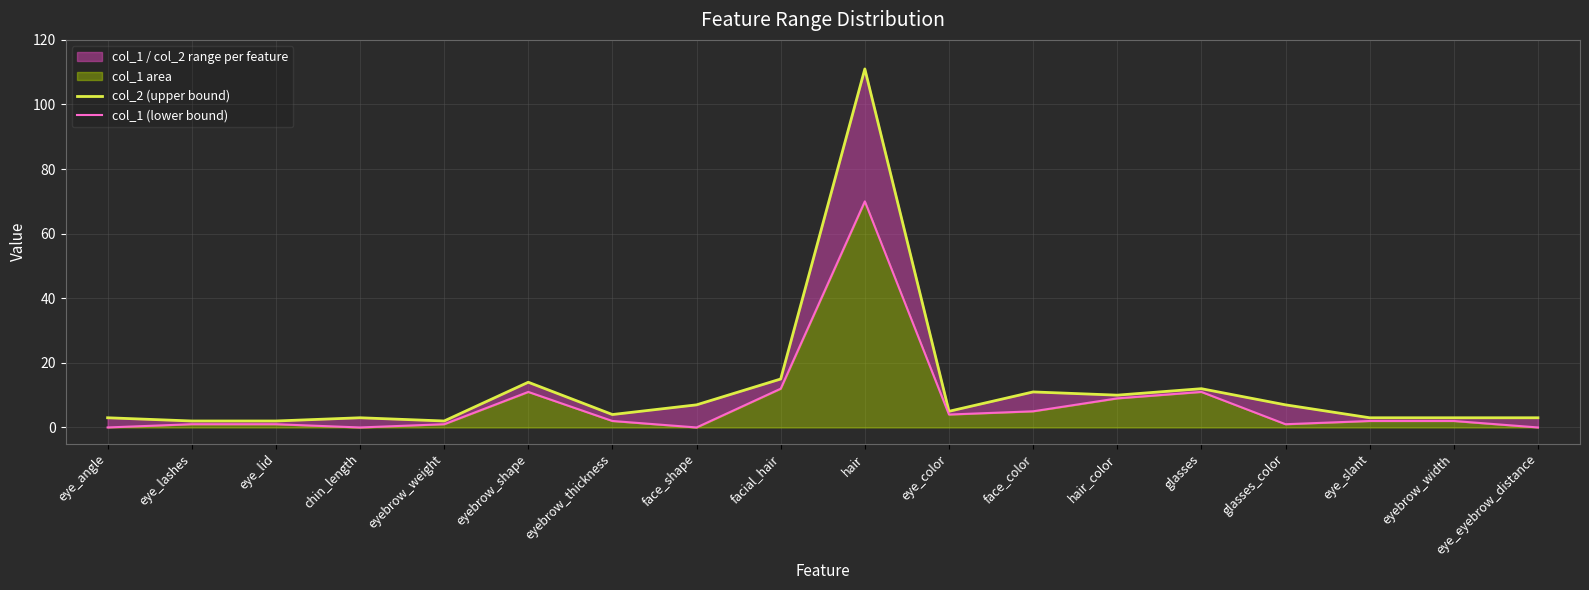

At which category does col_1 (lower bound) reach its first local peak?

eyebrow_shape